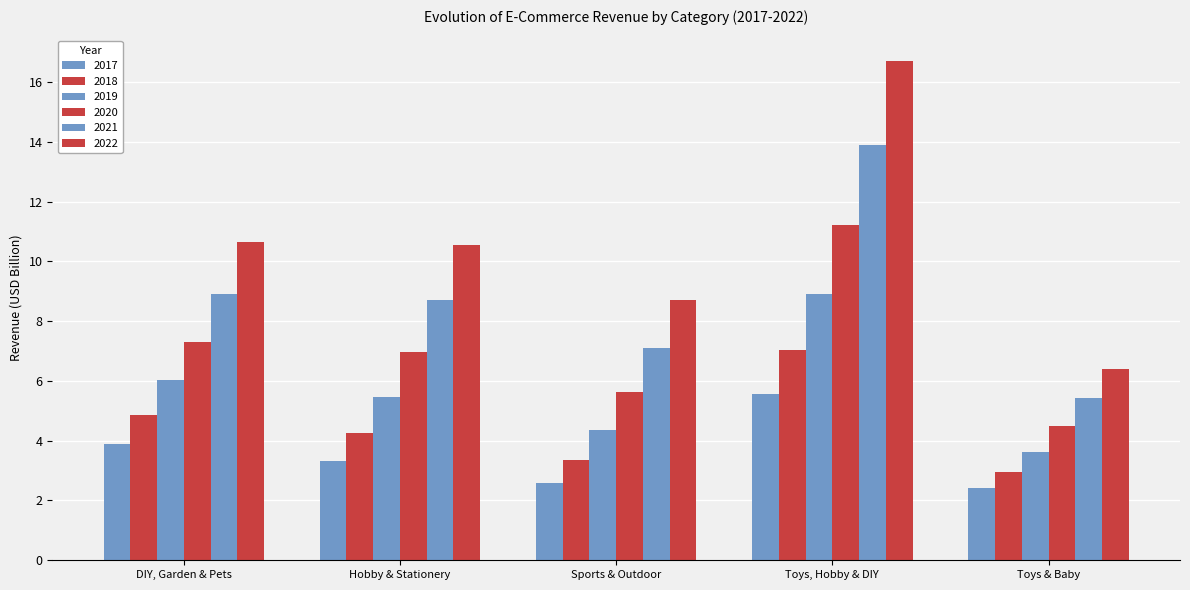

How many distinct data groups are displayed?

6